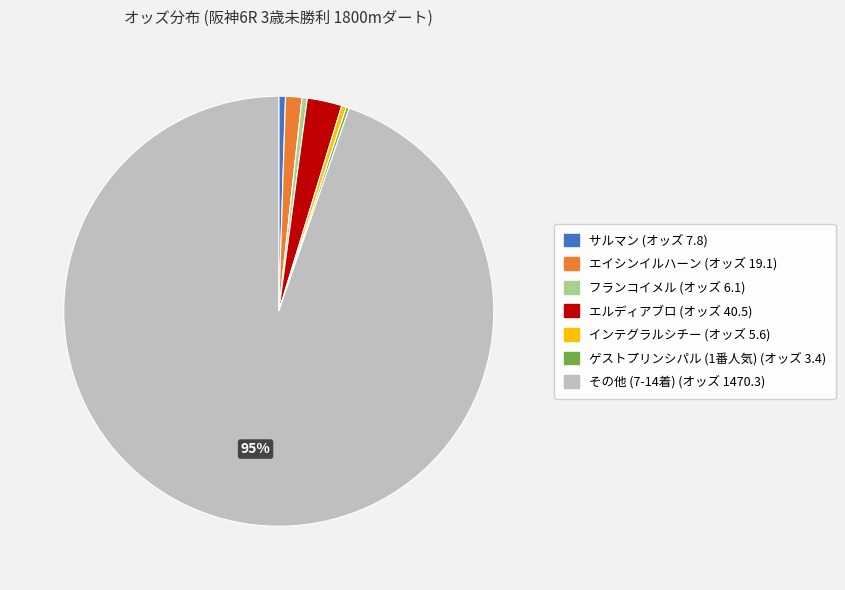

To the nearest percent, what is the average slice percentage?

14%